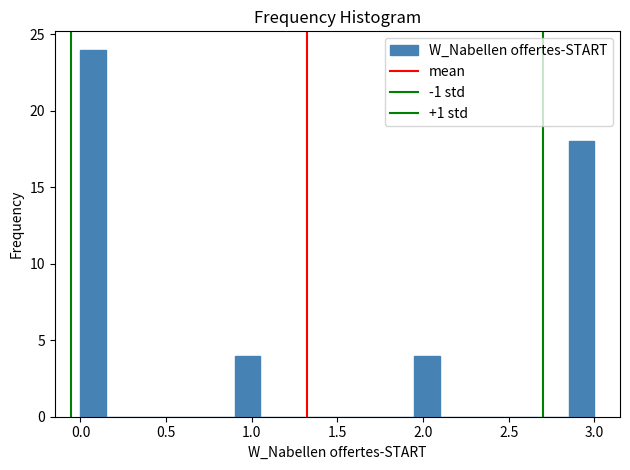

Around what value on the x-axis is the tallest bar? Give the approximate position of its centre, as read against the axis.

0.10